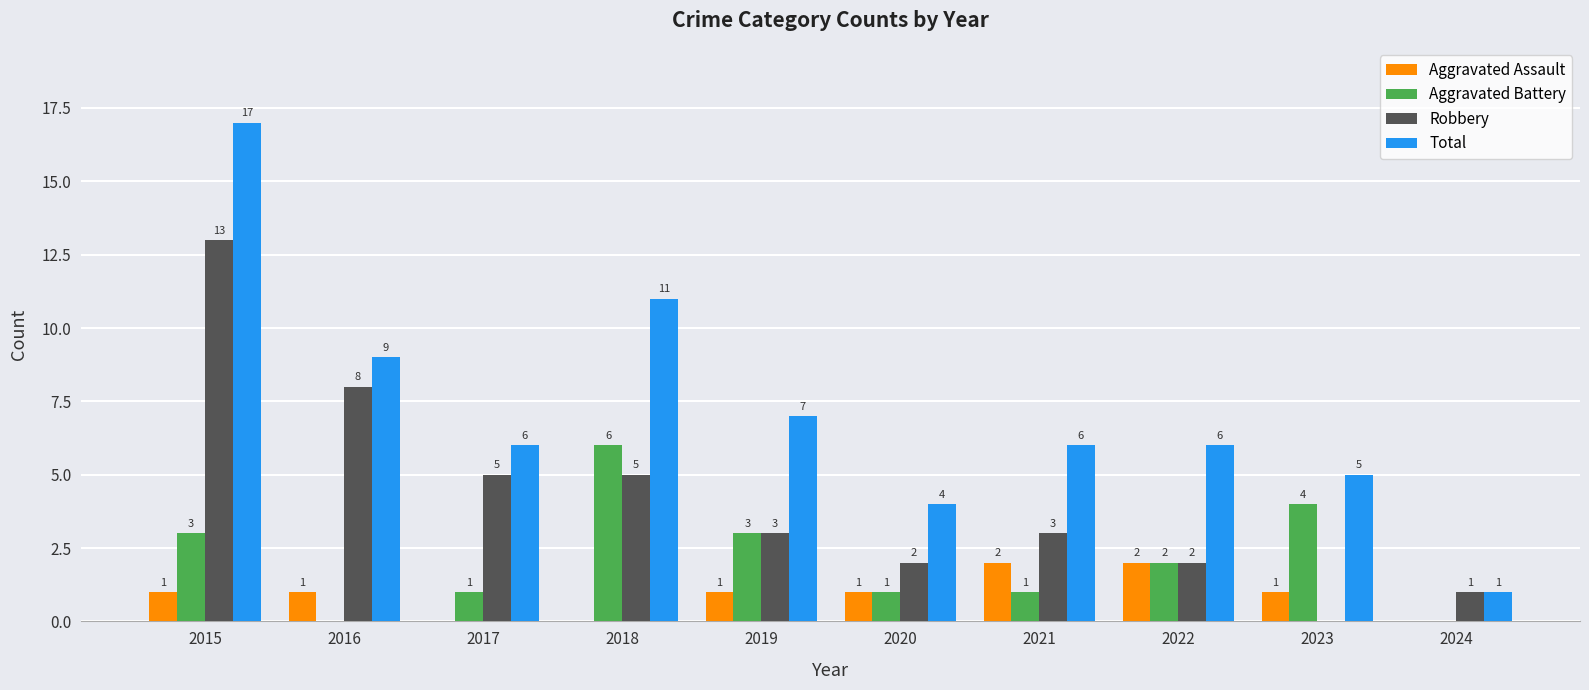

What is the spread (max minus min) of values at 2015?

16